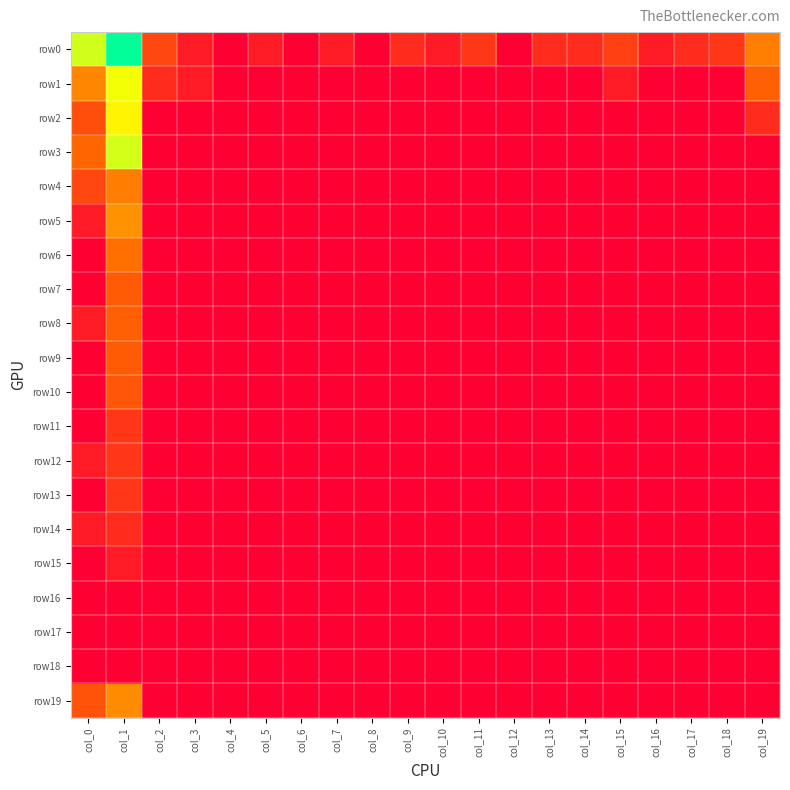

Reading left to right, extract all data points from this chart.

row0: col_0=5.6	col_1=7.7	col_2=1.8	col_3=0.7	col_4=0.0	col_5=0.7	col_6=0.0	col_7=0.7	col_8=0.0	col_9=1.1	col_10=0.7	col_11=1.4	col_12=0.0	col_13=1.1	col_14=1.1	col_15=1.6	col_16=0.7	col_17=1.1	col_18=1.4	col_19=2.9
row1: col_0=3.1	col_1=5.2	col_2=1.1	col_3=0.7	col_4=0.0	col_5=0.0	col_6=0.0	col_7=0.0	col_8=0.0	col_9=0.0	col_10=0.0	col_11=0.0	col_12=0.0	col_13=0.0	col_14=0.0	col_15=0.7	col_16=0.0	col_17=0.0	col_18=0.0	col_19=2.4
row2: col_0=1.9	col_1=4.9	col_2=0.0	col_3=0.0	col_4=0.0	col_5=0.0	col_6=0.0	col_7=0.0	col_8=0.0	col_9=0.0	col_10=0.0	col_11=0.0	col_12=0.0	col_13=0.0	col_14=0.0	col_15=0.0	col_16=0.0	col_17=0.0	col_18=0.0	col_19=1.1
row3: col_0=2.6	col_1=5.5	col_2=0.0	col_3=0.0	col_4=0.0	col_5=0.0	col_6=0.0	col_7=0.0	col_8=0.0	col_9=0.0	col_10=0.0	col_11=0.0	col_12=0.0	col_13=0.0	col_14=0.0	col_15=0.0	col_16=0.0	col_17=0.0	col_18=0.0	col_19=0.0
row4: col_0=1.8	col_1=2.9	col_2=0.0	col_3=0.0	col_4=0.0	col_5=0.0	col_6=0.0	col_7=0.0	col_8=0.0	col_9=0.0	col_10=0.0	col_11=0.0	col_12=0.0	col_13=0.0	col_14=0.0	col_15=0.0	col_16=0.0	col_17=0.0	col_18=0.0	col_19=0.0
row5: col_0=0.7	col_1=3.3	col_2=0.0	col_3=0.0	col_4=0.0	col_5=0.0	col_6=0.0	col_7=0.0	col_8=0.0	col_9=0.0	col_10=0.0	col_11=0.0	col_12=0.0	col_13=0.0	col_14=0.0	col_15=0.0	col_16=0.0	col_17=0.0	col_18=0.0	col_19=0.0
row6: col_0=0.0	col_1=2.7	col_2=0.0	col_3=0.0	col_4=0.0	col_5=0.0	col_6=0.0	col_7=0.0	col_8=0.0	col_9=0.0	col_10=0.0	col_11=0.0	col_12=0.0	col_13=0.0	col_14=0.0	col_15=0.0	col_16=0.0	col_17=0.0	col_18=0.0	col_19=0.0
row7: col_0=0.0	col_1=2.3	col_2=0.0	col_3=0.0	col_4=0.0	col_5=0.0	col_6=0.0	col_7=0.0	col_8=0.0	col_9=0.0	col_10=0.0	col_11=0.0	col_12=0.0	col_13=0.0	col_14=0.0	col_15=0.0	col_16=0.0	col_17=0.0	col_18=0.0	col_19=0.0
row8: col_0=0.7	col_1=2.4	col_2=0.0	col_3=0.0	col_4=0.0	col_5=0.0	col_6=0.0	col_7=0.0	col_8=0.0	col_9=0.0	col_10=0.0	col_11=0.0	col_12=0.0	col_13=0.0	col_14=0.0	col_15=0.0	col_16=0.0	col_17=0.0	col_18=0.0	col_19=0.0
row9: col_0=0.0	col_1=2.3	col_2=0.0	col_3=0.0	col_4=0.0	col_5=0.0	col_6=0.0	col_7=0.0	col_8=0.0	col_9=0.0	col_10=0.0	col_11=0.0	col_12=0.0	col_13=0.0	col_14=0.0	col_15=0.0	col_16=0.0	col_17=0.0	col_18=0.0	col_19=0.0
row10: col_0=0.0	col_1=2.2	col_2=0.0	col_3=0.0	col_4=0.0	col_5=0.0	col_6=0.0	col_7=0.0	col_8=0.0	col_9=0.0	col_10=0.0	col_11=0.0	col_12=0.0	col_13=0.0	col_14=0.0	col_15=0.0	col_16=0.0	col_17=0.0	col_18=0.0	col_19=0.0
row11: col_0=0.0	col_1=1.4	col_2=0.0	col_3=0.0	col_4=0.0	col_5=0.0	col_6=0.0	col_7=0.0	col_8=0.0	col_9=0.0	col_10=0.0	col_11=0.0	col_12=0.0	col_13=0.0	col_14=0.0	col_15=0.0	col_16=0.0	col_17=0.0	col_18=0.0	col_19=0.0
row12: col_0=0.7	col_1=1.4	col_2=0.0	col_3=0.0	col_4=0.0	col_5=0.0	col_6=0.0	col_7=0.0	col_8=0.0	col_9=0.0	col_10=0.0	col_11=0.0	col_12=0.0	col_13=0.0	col_14=0.0	col_15=0.0	col_16=0.0	col_17=0.0	col_18=0.0	col_19=0.0
row13: col_0=0.0	col_1=1.4	col_2=0.0	col_3=0.0	col_4=0.0	col_5=0.0	col_6=0.0	col_7=0.0	col_8=0.0	col_9=0.0	col_10=0.0	col_11=0.0	col_12=0.0	col_13=0.0	col_14=0.0	col_15=0.0	col_16=0.0	col_17=0.0	col_18=0.0	col_19=0.0
row14: col_0=0.7	col_1=1.1	col_2=0.0	col_3=0.0	col_4=0.0	col_5=0.0	col_6=0.0	col_7=0.0	col_8=0.0	col_9=0.0	col_10=0.0	col_11=0.0	col_12=0.0	col_13=0.0	col_14=0.0	col_15=0.0	col_16=0.0	col_17=0.0	col_18=0.0	col_19=0.0
row15: col_0=0.0	col_1=0.7	col_2=0.0	col_3=0.0	col_4=0.0	col_5=0.0	col_6=0.0	col_7=0.0	col_8=0.0	col_9=0.0	col_10=0.0	col_11=0.0	col_12=0.0	col_13=0.0	col_14=0.0	col_15=0.0	col_16=0.0	col_17=0.0	col_18=0.0	col_19=0.0
row16: col_0=0.0	col_1=0.0	col_2=0.0	col_3=0.0	col_4=0.0	col_5=0.0	col_6=0.0	col_7=0.0	col_8=0.0	col_9=0.0	col_10=0.0	col_11=0.0	col_12=0.0	col_13=0.0	col_14=0.0	col_15=0.0	col_16=0.0	col_17=0.0	col_18=0.0	col_19=0.0
row17: col_0=0.0	col_1=0.0	col_2=0.0	col_3=0.0	col_4=0.0	col_5=0.0	col_6=0.0	col_7=0.0	col_8=0.0	col_9=0.0	col_10=0.0	col_11=0.0	col_12=0.0	col_13=0.0	col_14=0.0	col_15=0.0	col_16=0.0	col_17=0.0	col_18=0.0	col_19=0.0
row18: col_0=0.0	col_1=0.0	col_2=0.0	col_3=0.0	col_4=0.0	col_5=0.0	col_6=0.0	col_7=0.0	col_8=0.0	col_9=0.0	col_10=0.0	col_11=0.0	col_12=0.0	col_13=0.0	col_14=0.0	col_15=0.0	col_16=0.0	col_17=0.0	col_18=0.0	col_19=0.0
row19: col_0=2.1	col_1=3.2	col_2=0.0	col_3=0.0	col_4=0.0	col_5=0.0	col_6=0.0	col_7=0.0	col_8=0.0	col_9=0.0	col_10=0.0	col_11=0.0	col_12=0.0	col_13=0.0	col_14=0.0	col_15=0.0	col_16=0.0	col_17=0.0	col_18=0.0	col_19=0.0